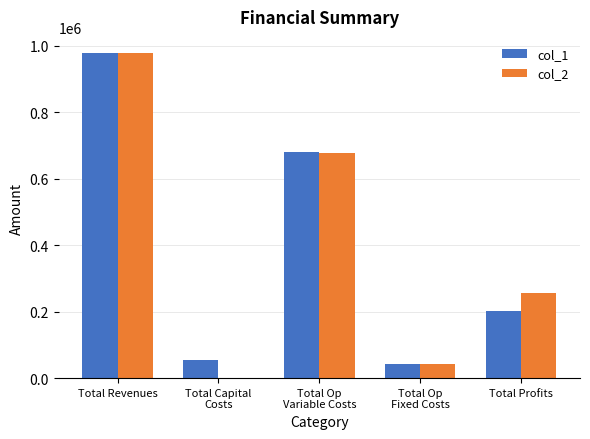

What is the sum of the col_2 values at Total Revenues and Total Op
Fixed Costs?

1020517.7